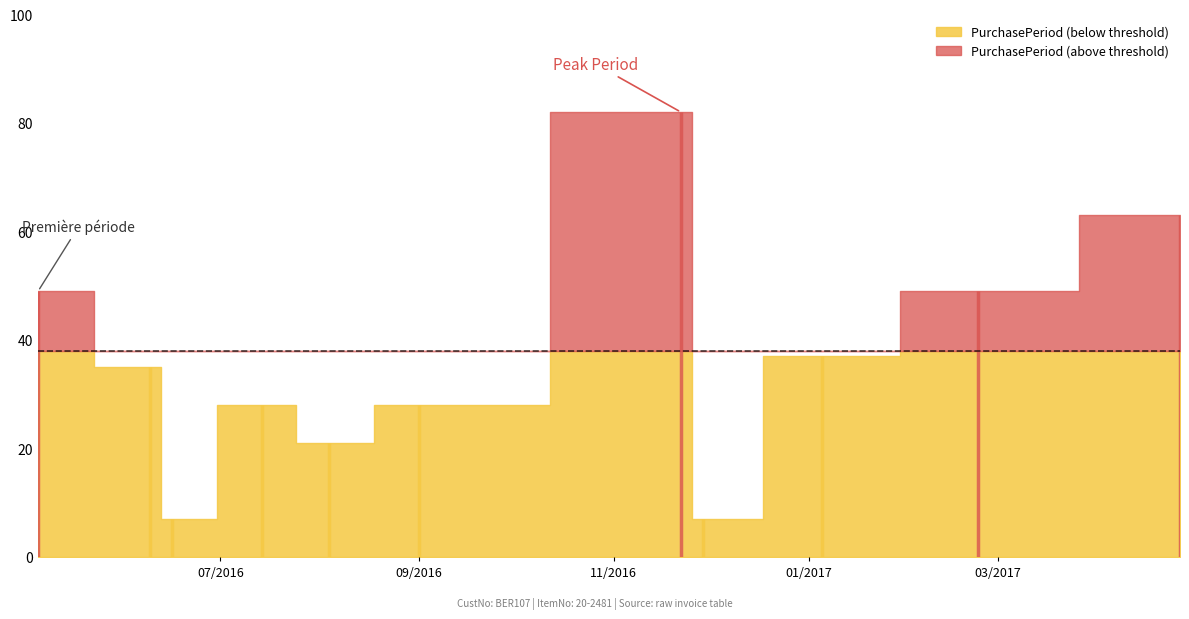

What is the label of the 6th point from the right?

2016-09-01